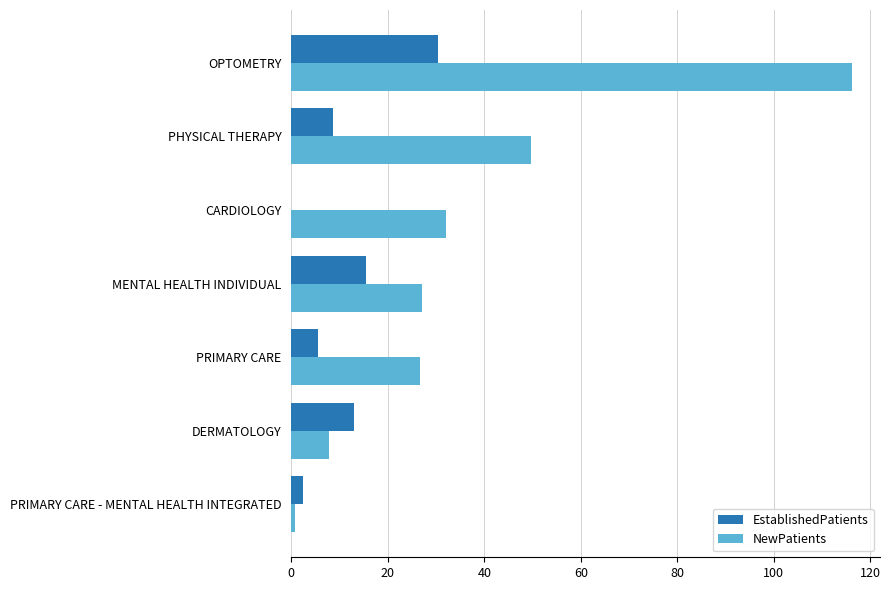

What value does the NewPatients series have at OPTOMETRY?

116.2